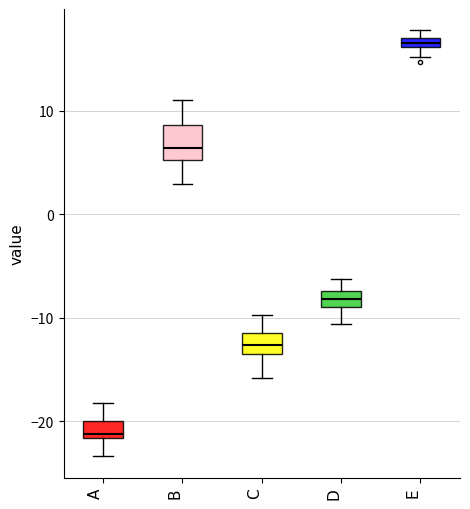

Which box's median line is the highest?

E